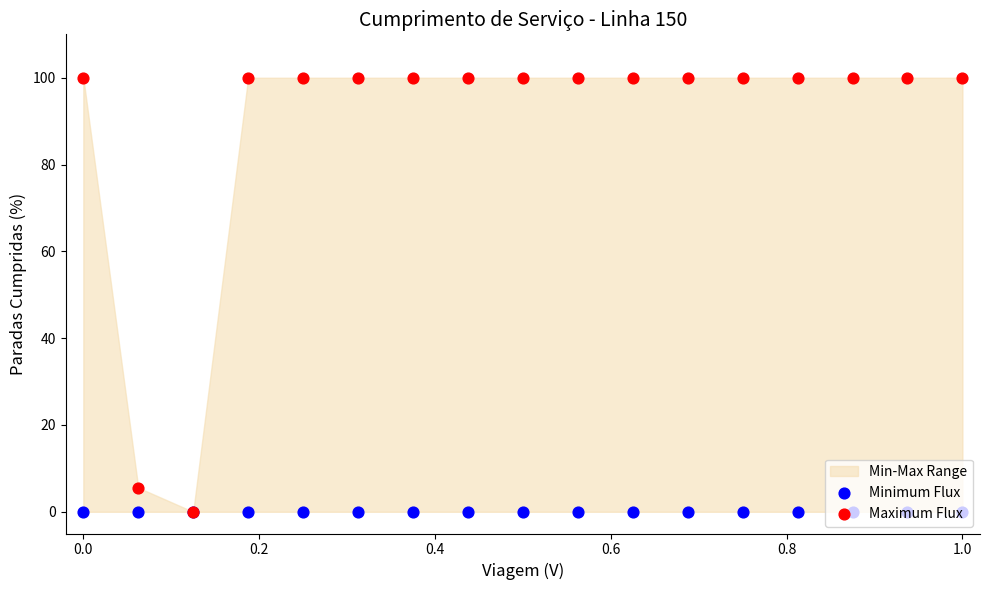

Which series has the largest Y range (max minus min)?

Maximum Flux